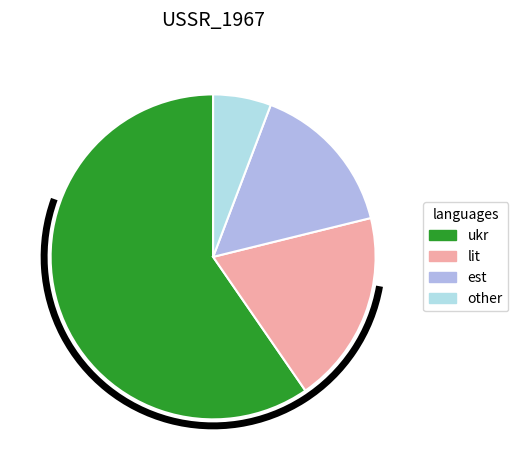

How many slices are in this pie chart?

4